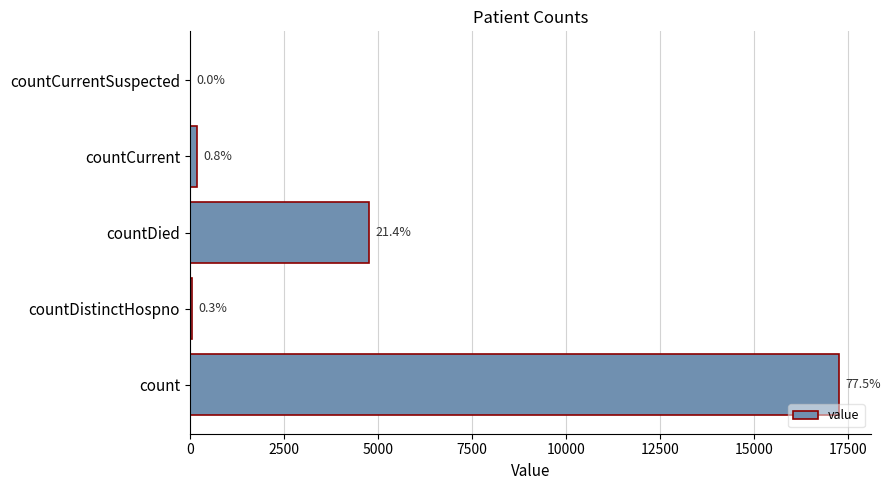

What is the sum of all values?

22240